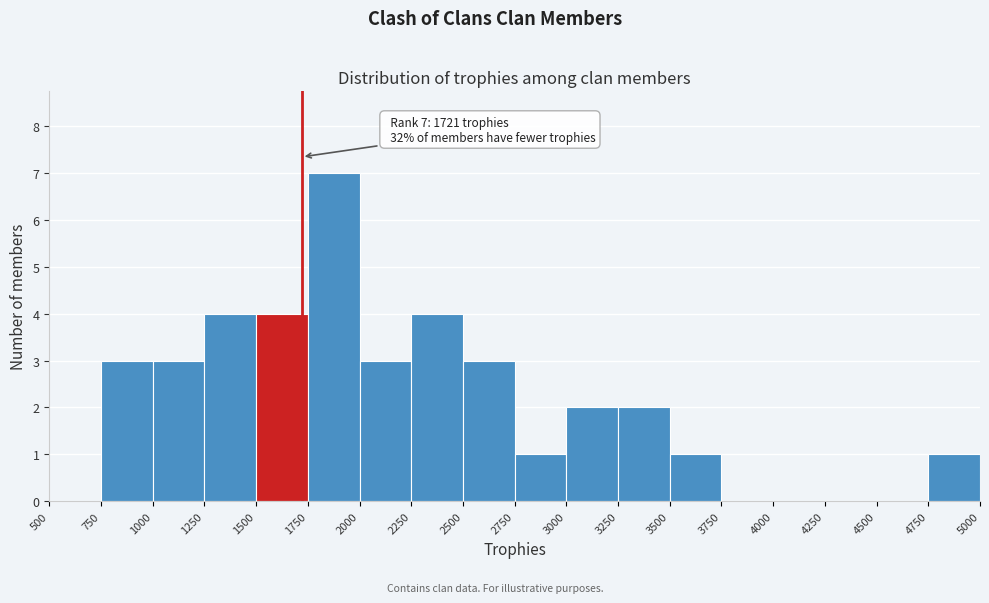

Over which range of the x-axis is the bar tallest?

1750 to 2000